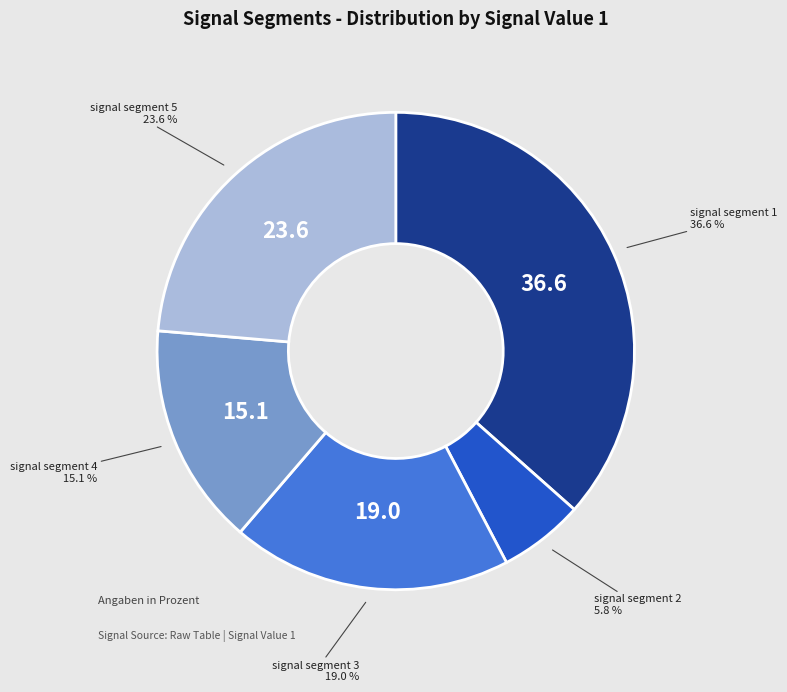

To the nearest percent, what percentage of the pie is signal segment 5?

24%